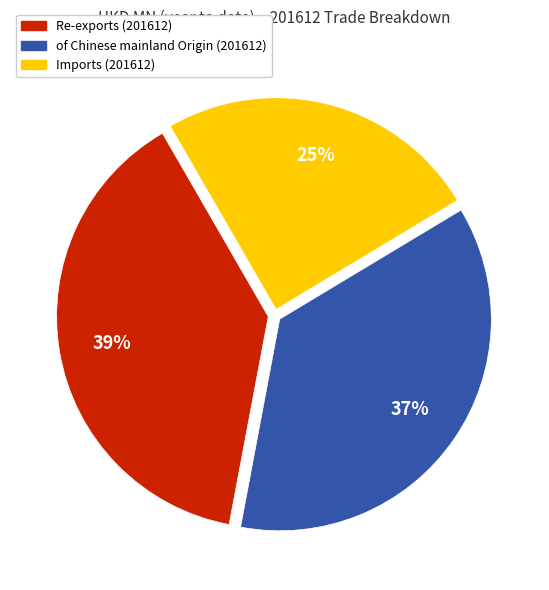

To the nearest percent, what is the average slice percentage?

33%